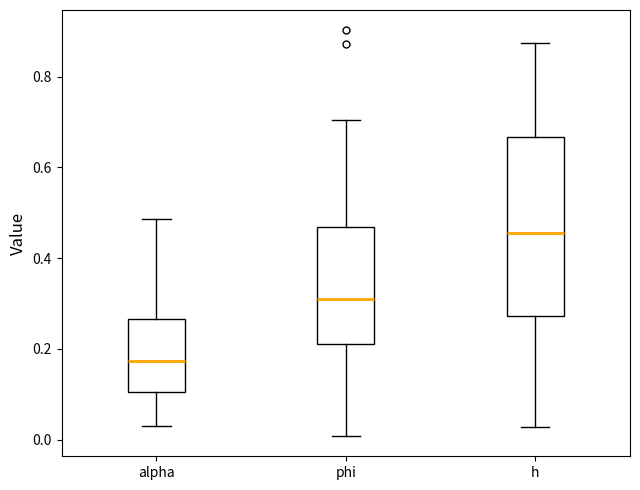

Reading left to right, transcribe this box plot: for each box, give where its median line is, the range the box spans, and where its two whiskers end, as read against the y-axis. The values are not printed on the chart, so give them approximately, as read against the axis.

alpha: median 0.18, box 0.10 to 0.26, whiskers 0.04 to 0.48
phi: median 0.32, box 0.22 to 0.46, whiskers 0.00 to 0.70
h: median 0.46, box 0.28 to 0.66, whiskers 0.02 to 0.88